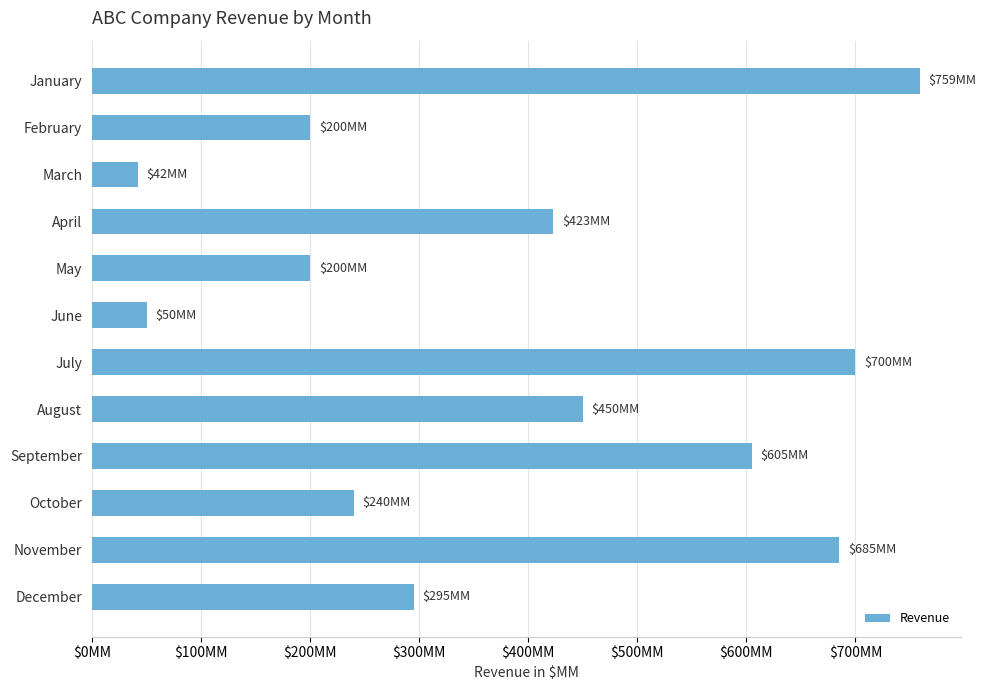

Does the chart contain any negative values?

No